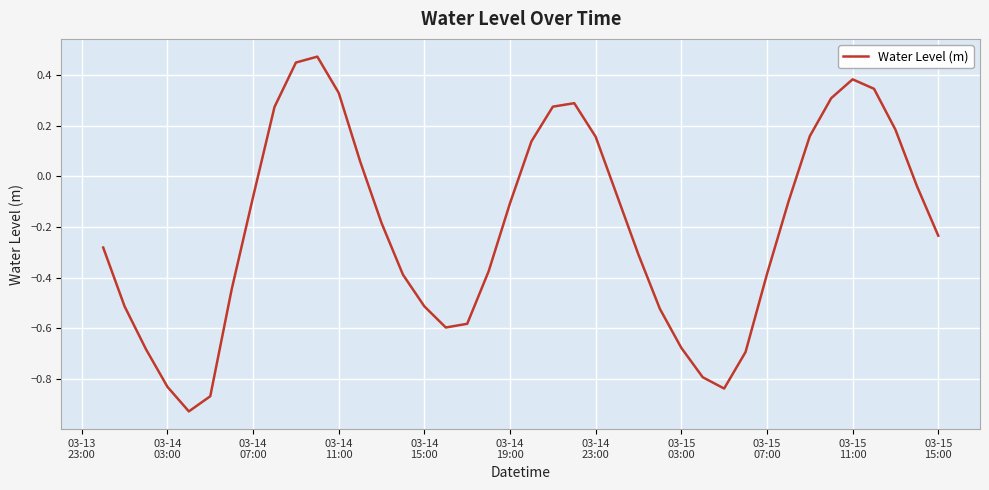

Does the chart have visible grid lines?

Yes